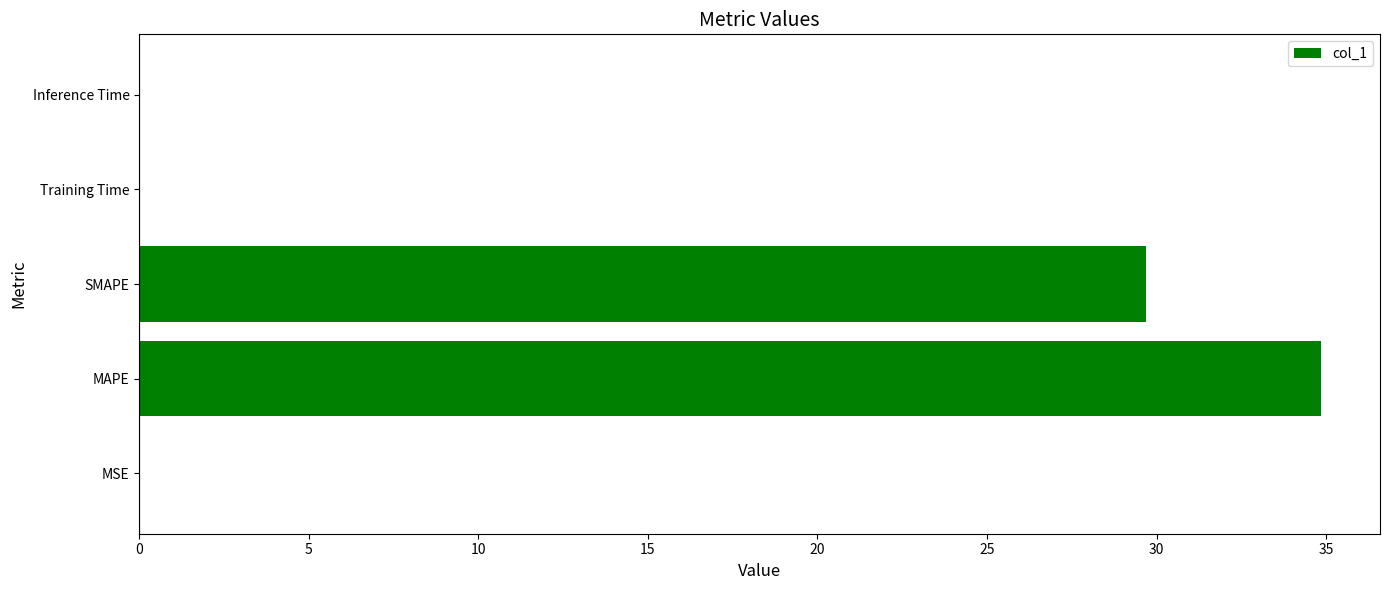

At which label is the value closest to 17?

SMAPE